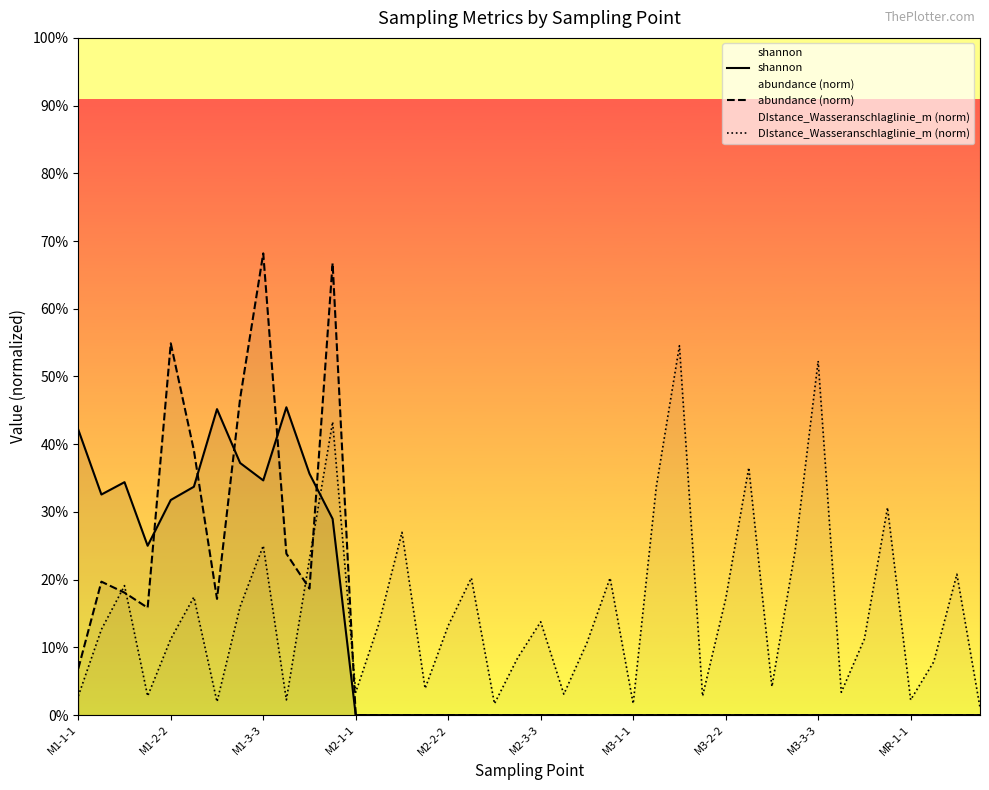

The shannon series shows 2.1 at 23. True or false?

False